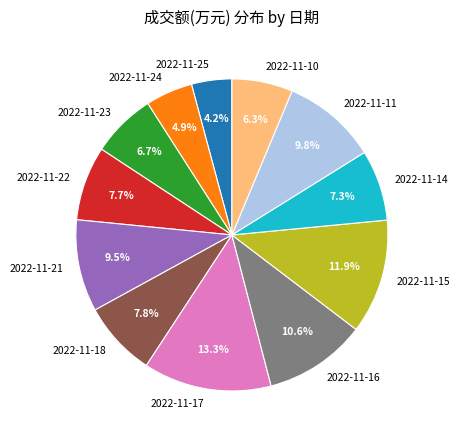

Does 2022-11-24 represent more than half of the total?

No